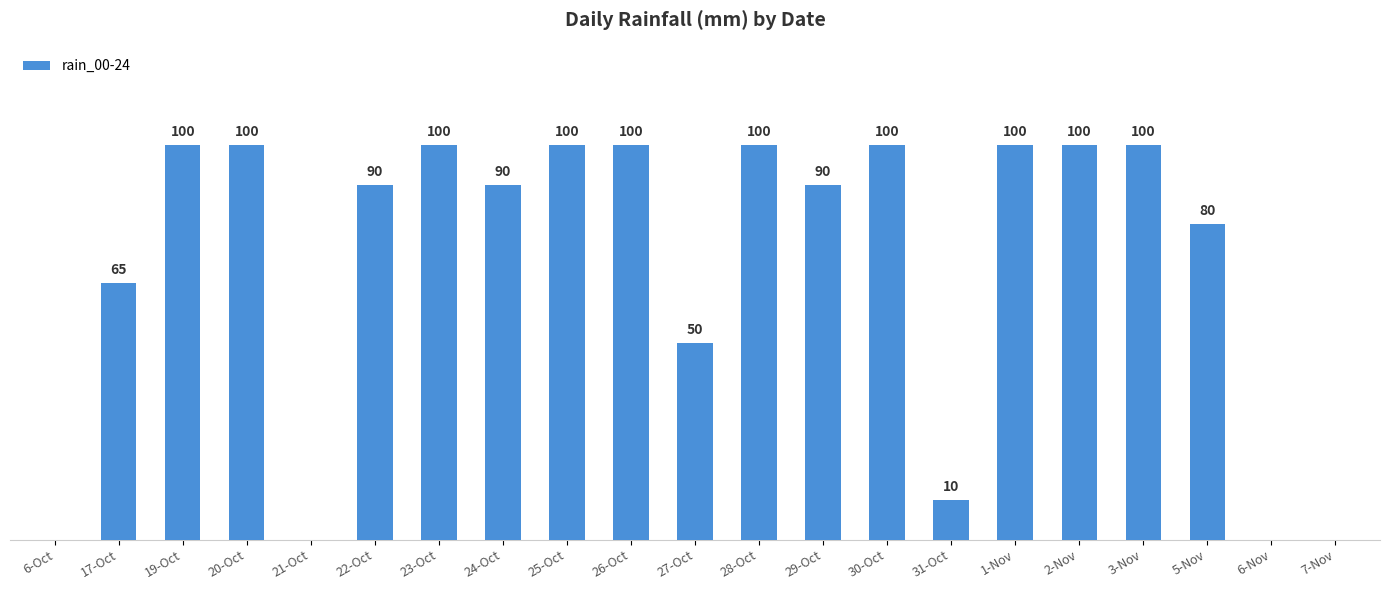

At which label does the data first exceed 90?

19-Oct